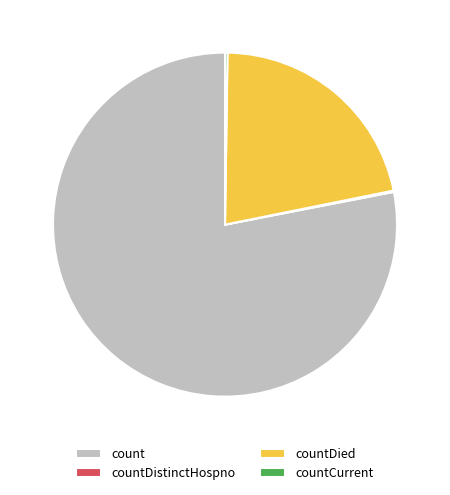

True or false: count accounts for 78% of the total.

True